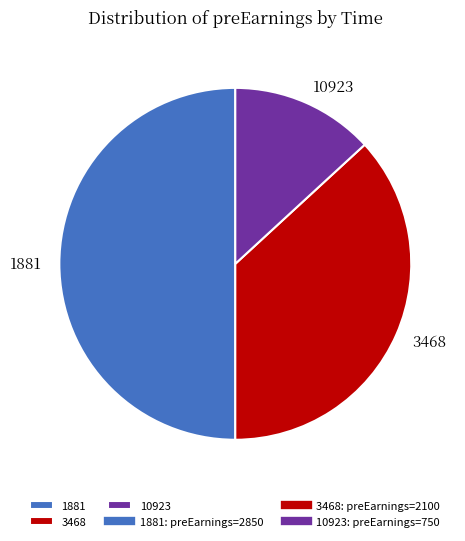

Approximately how many times larger is the value at 10923 compared to 3468?

0.4